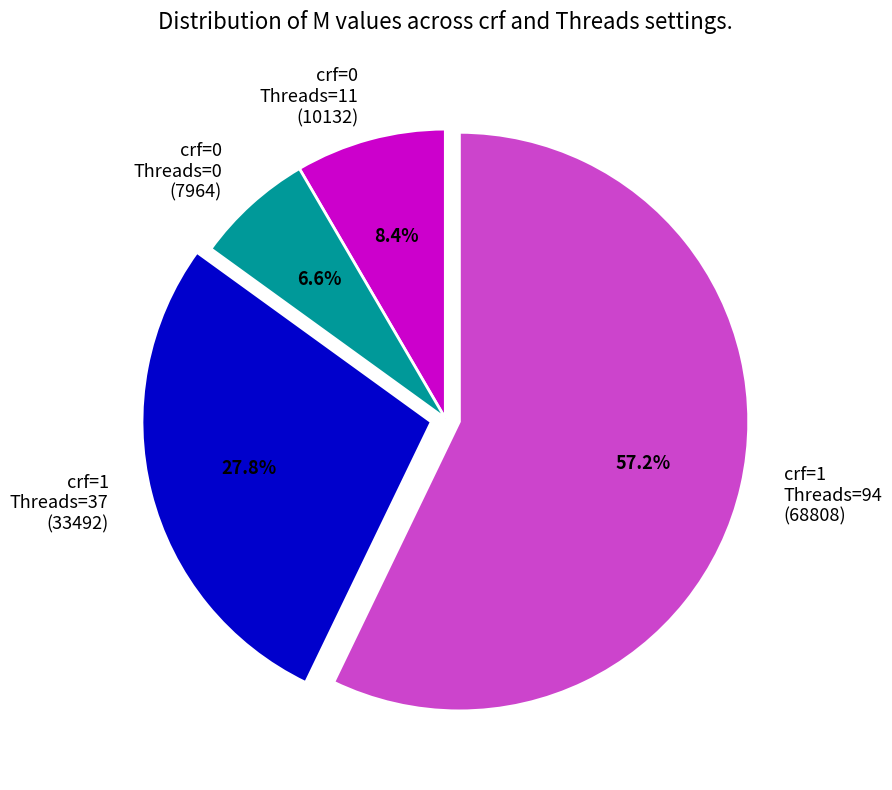

What portion of the pie excludes crf=1 Threads=37 (33492)?

72.2%